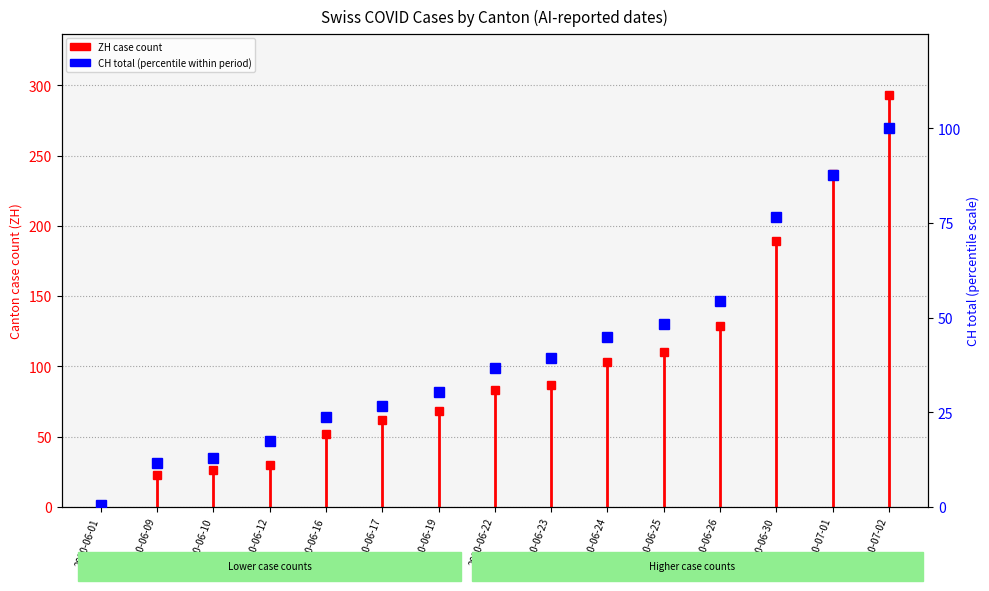

What is the average value?

40.7